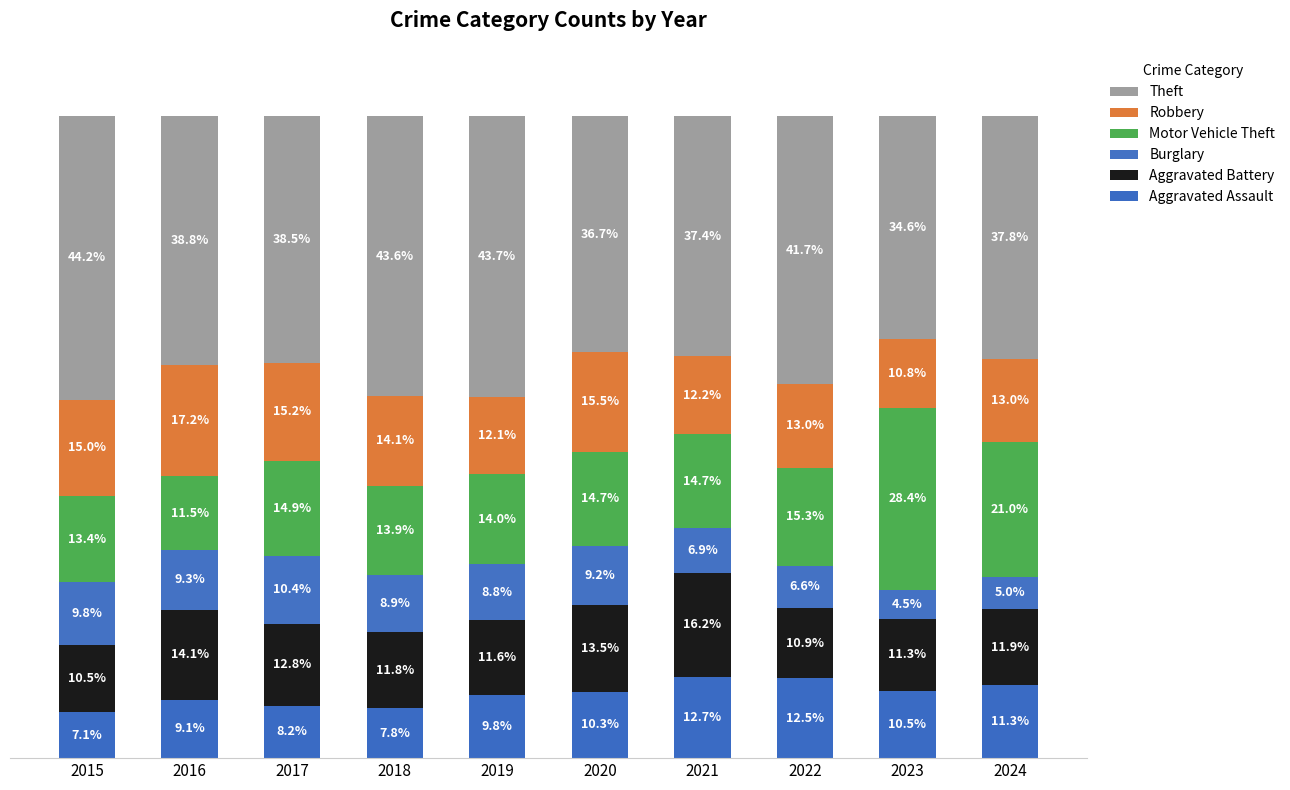

Are the bars horizontal?

No